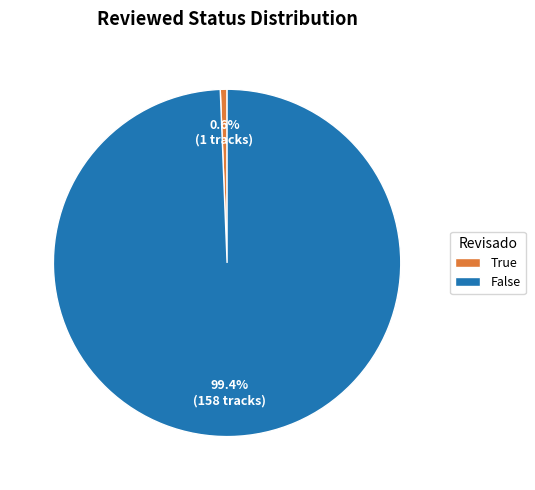

Between False and True, which is larger?

False